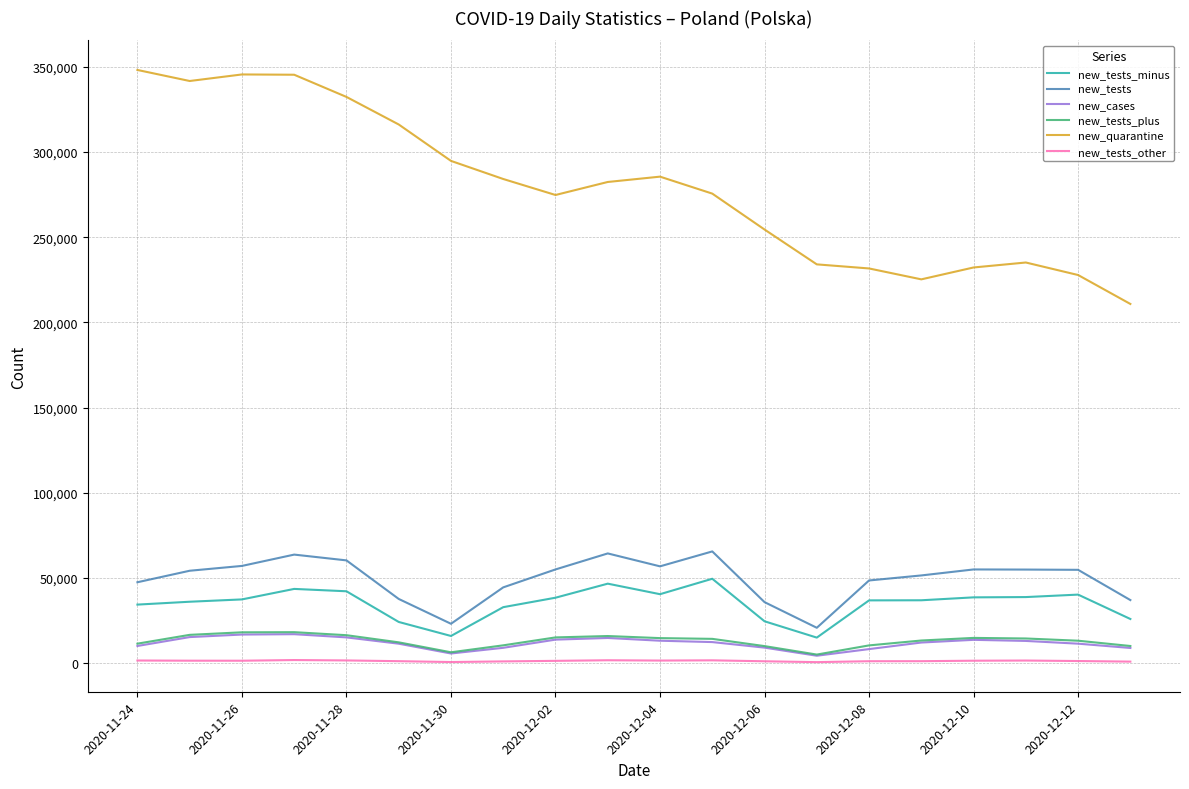

Which series has the largest total across all categories?

new_quarantine